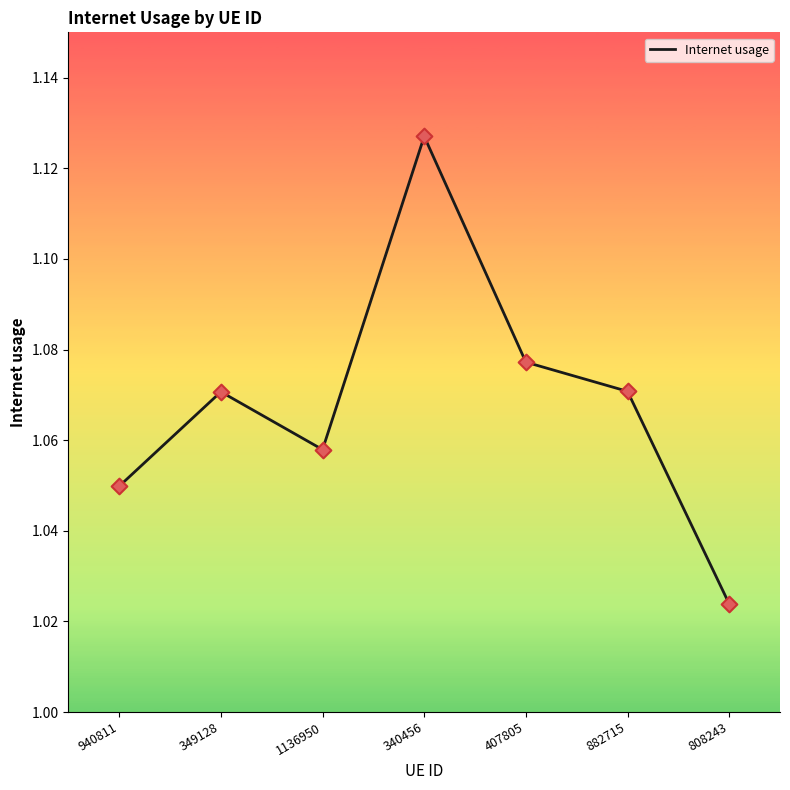

Which has a higher value, 407805 or 940811?

407805